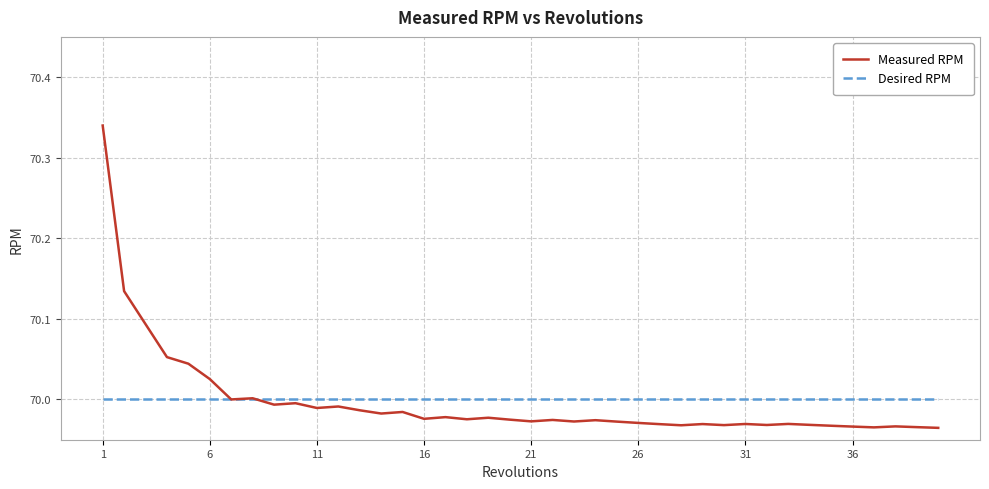

Which series has the widest spread of values?

Measured RPM